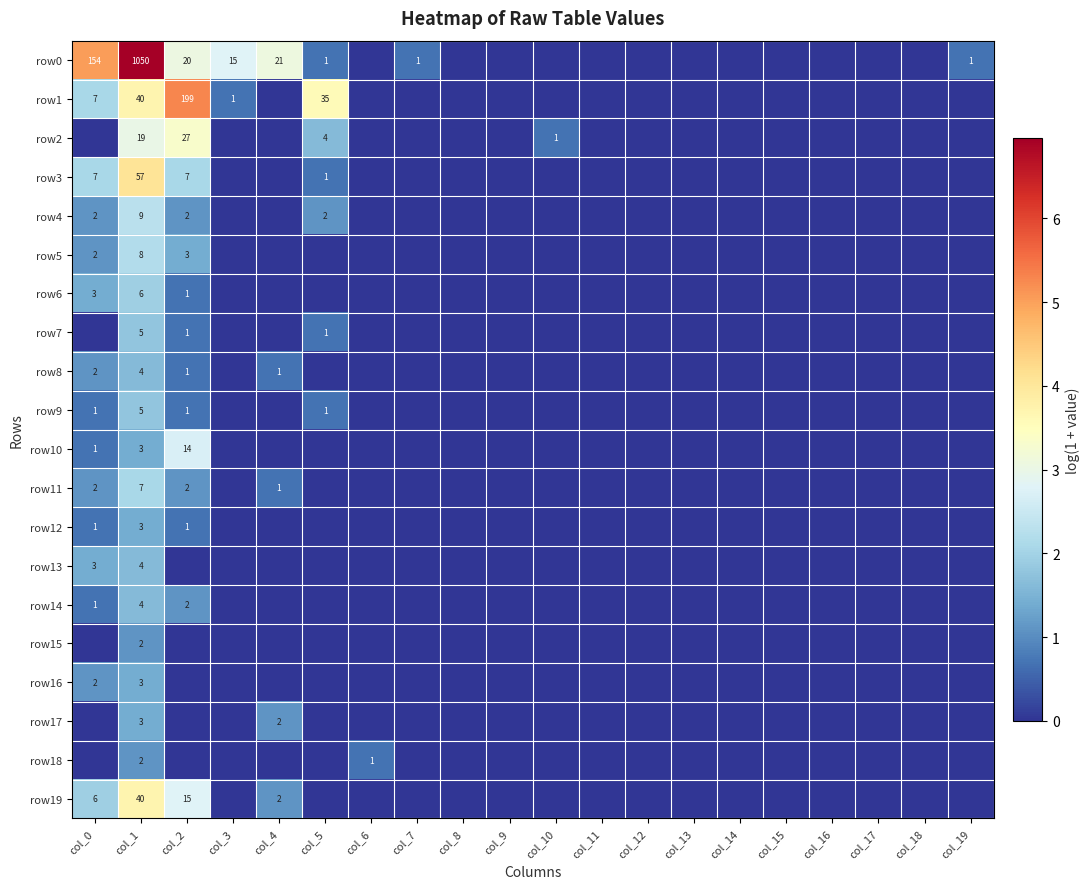

At which category is the sum across all series the highest?

col_1